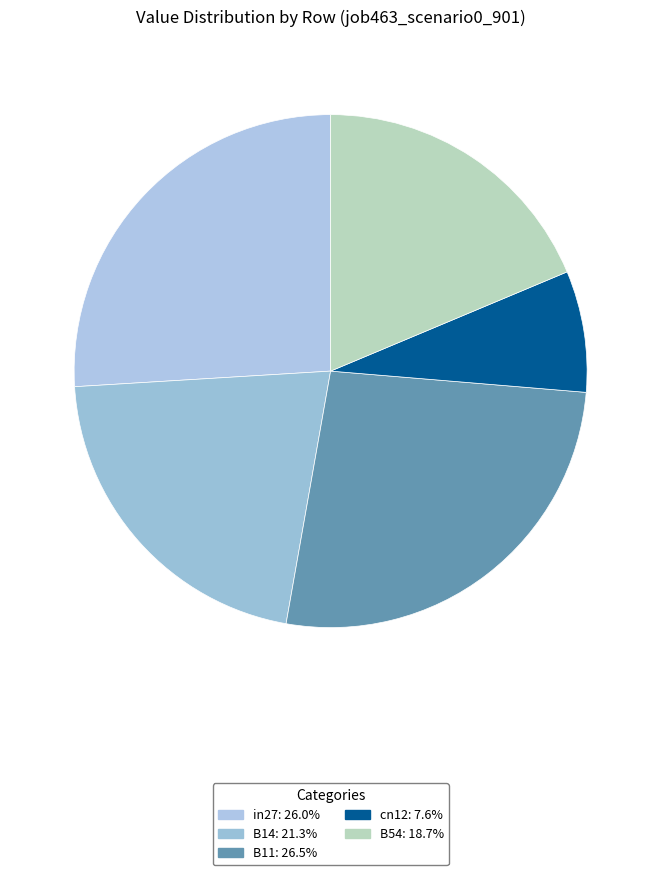

How many segments does this pie chart have?

5